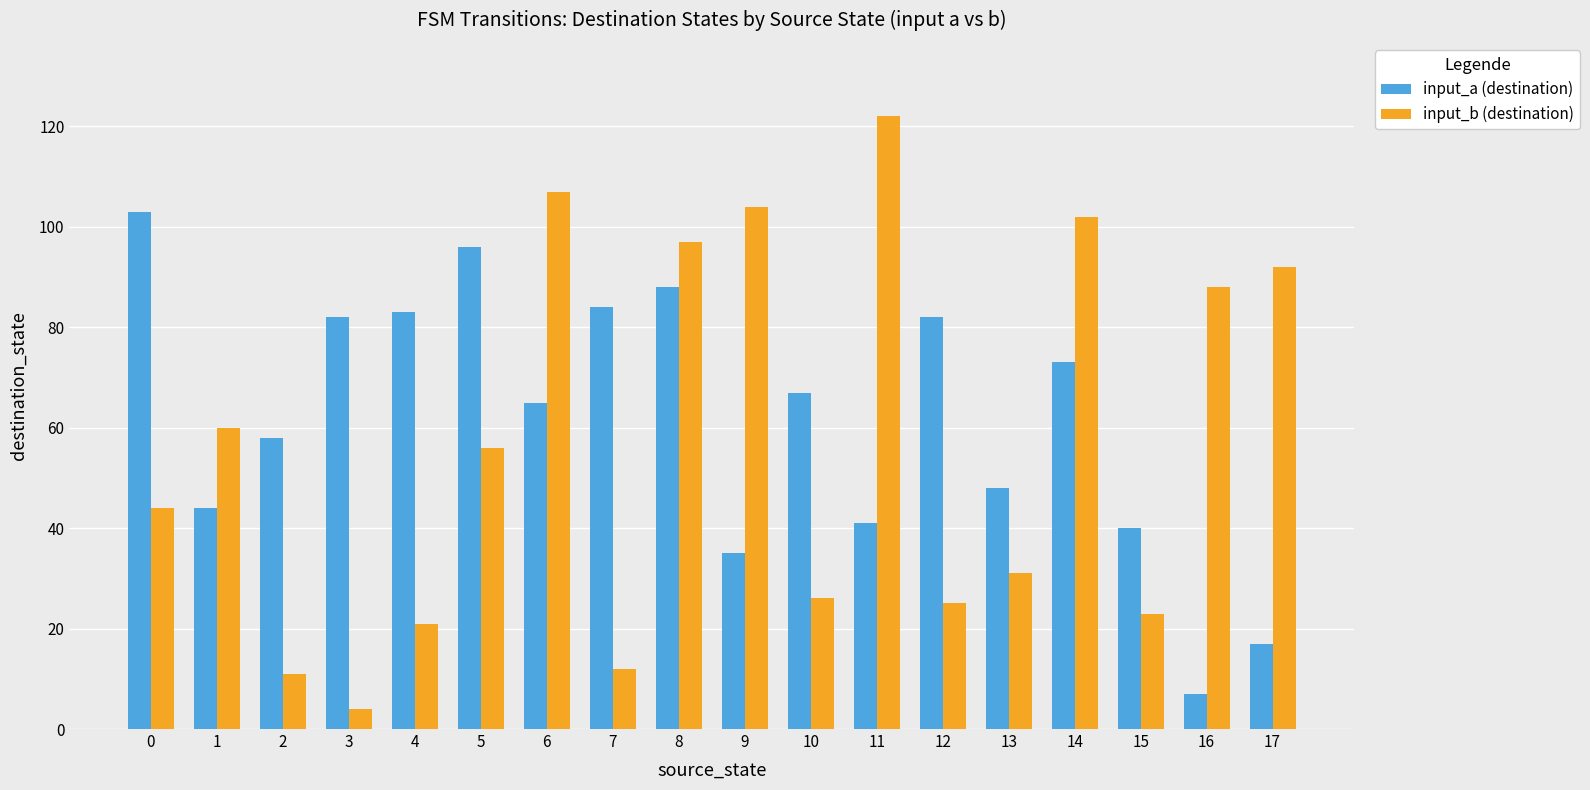

Reading left to right, extract all data points from this chart.

input_a (destination): 0=103	1=44	2=58	3=82	4=83	5=96	6=65	7=84	8=88	9=35	10=67	11=41	12=82	13=48	14=73	15=40	16=7	17=17
input_b (destination): 0=44	1=60	2=11	3=4	4=21	5=56	6=107	7=12	8=97	9=104	10=26	11=122	12=25	13=31	14=102	15=23	16=88	17=92